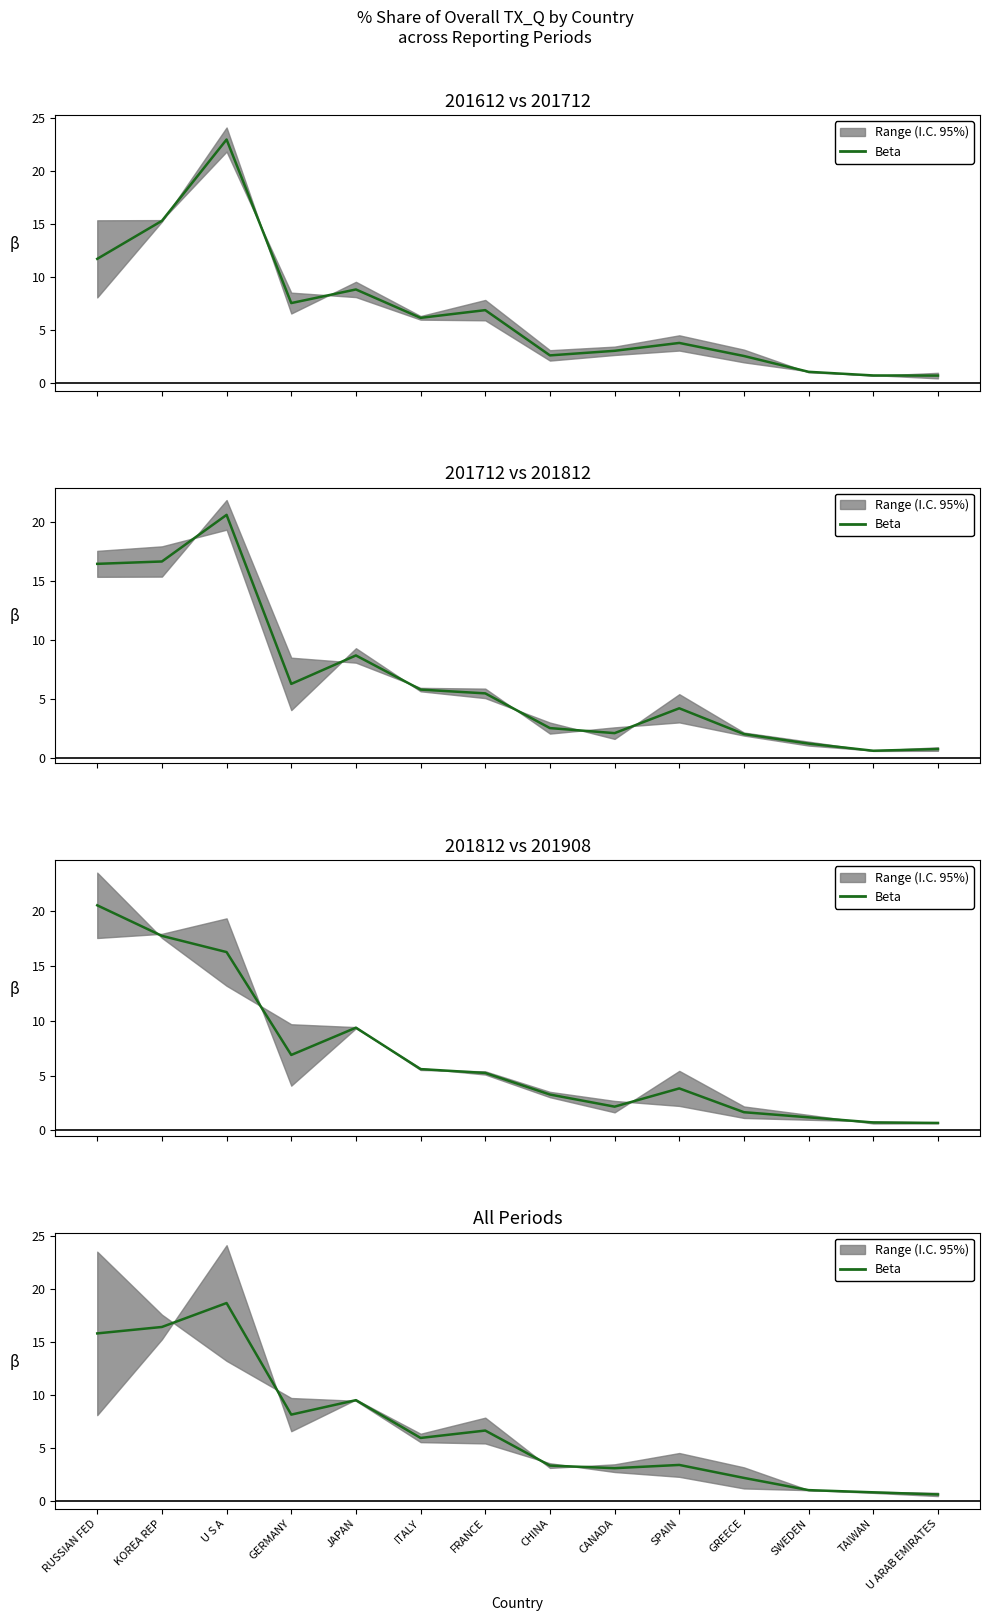

At which label does the data first exceed 5?

RUSSIAN FED